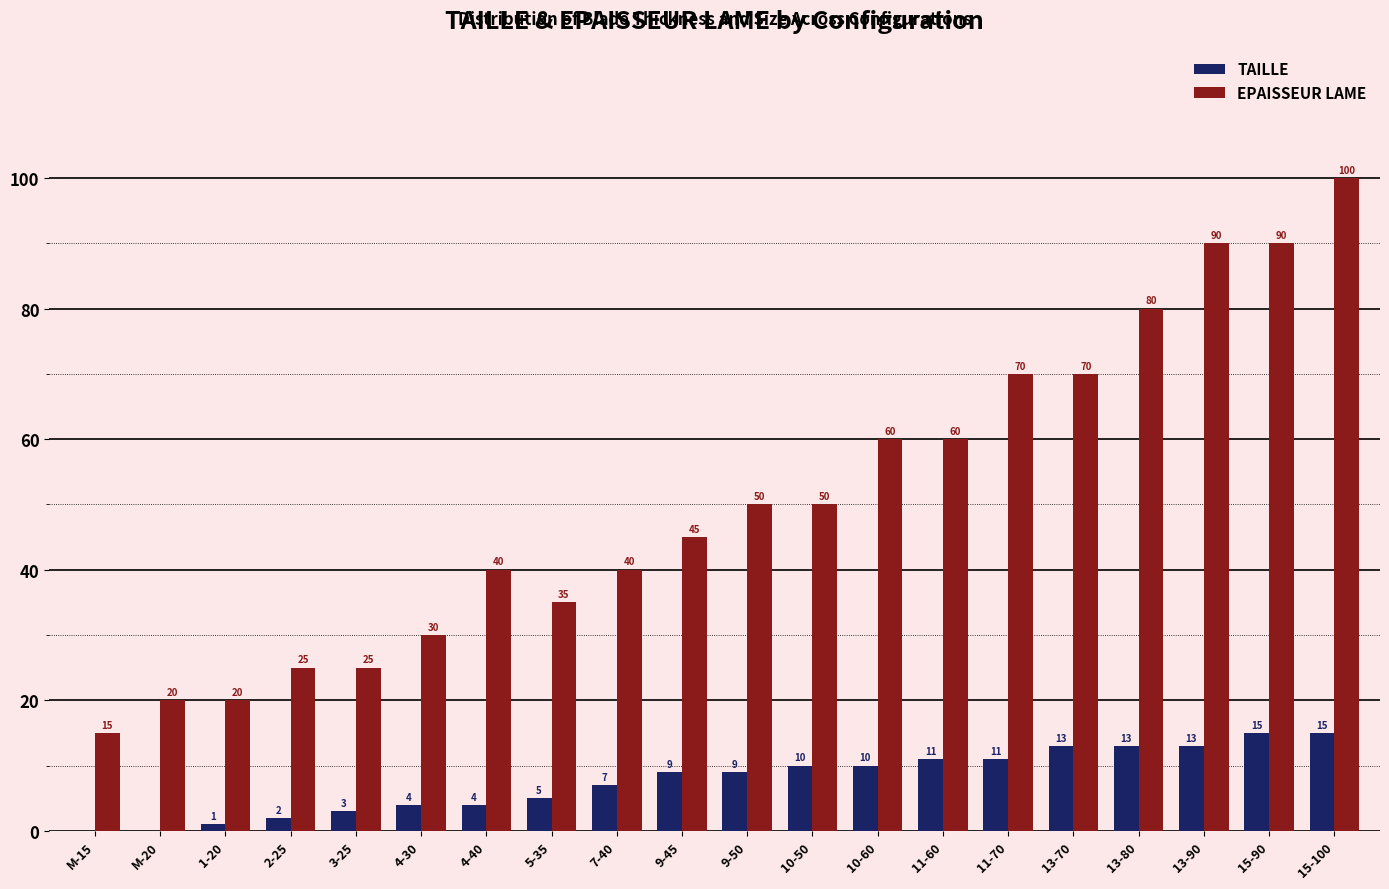

How many categories are shown in the chart?

20